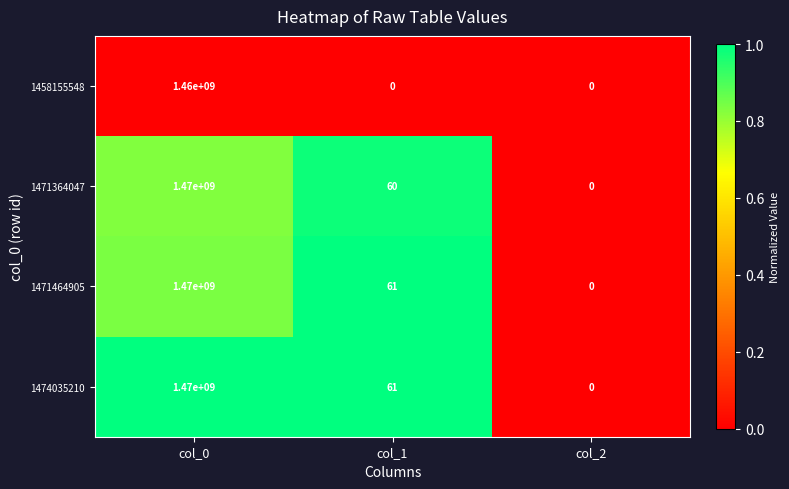

How many values in 1458155548 are above zero?

1